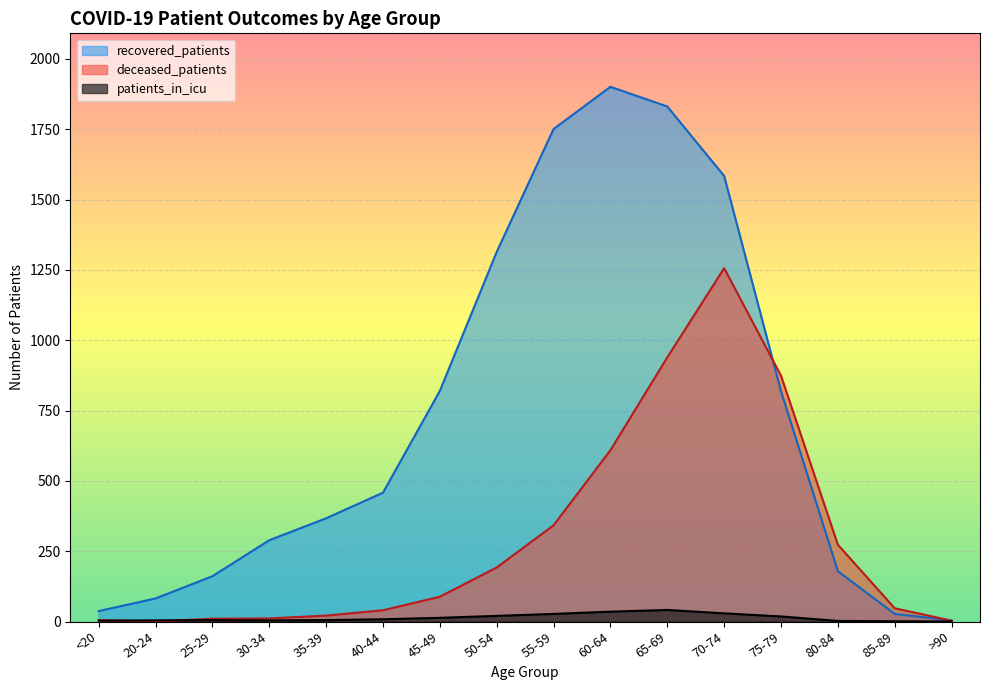

Count the number of data series in this chart.

3